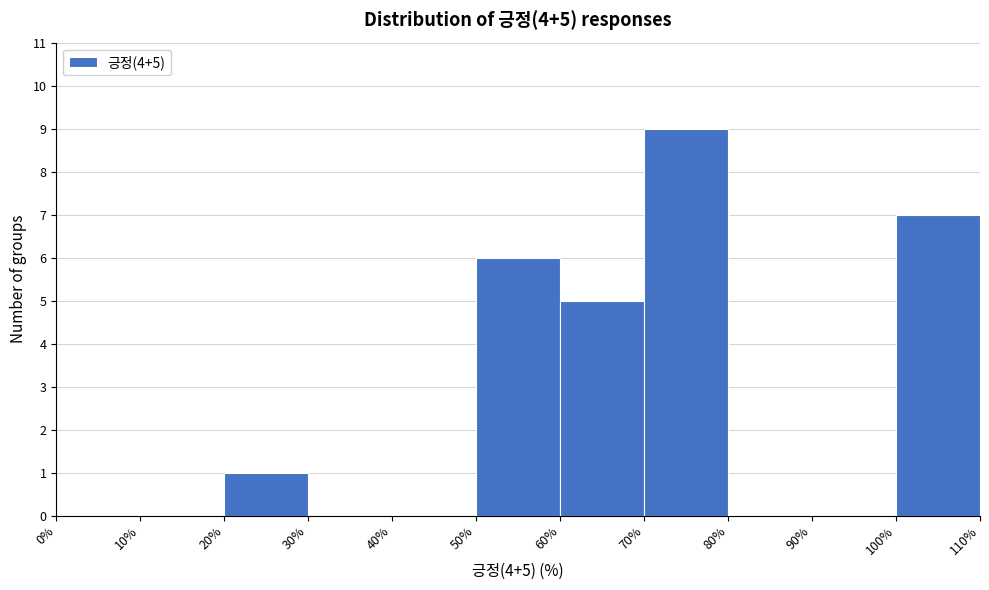

Which range on the x-axis has the tallest bar?

70% to 80%